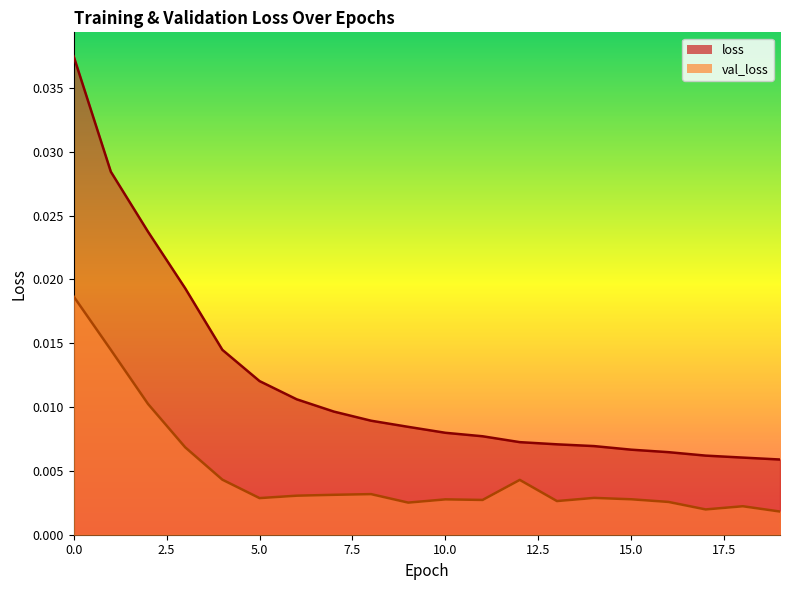

How many lines are shown in the chart?

2